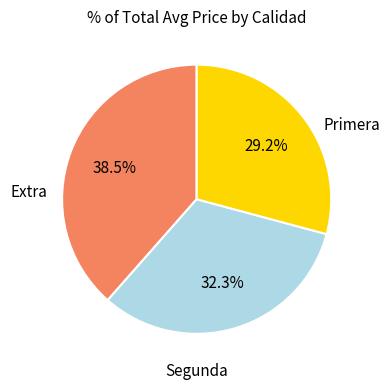

Count the number of slices in the pie.

3